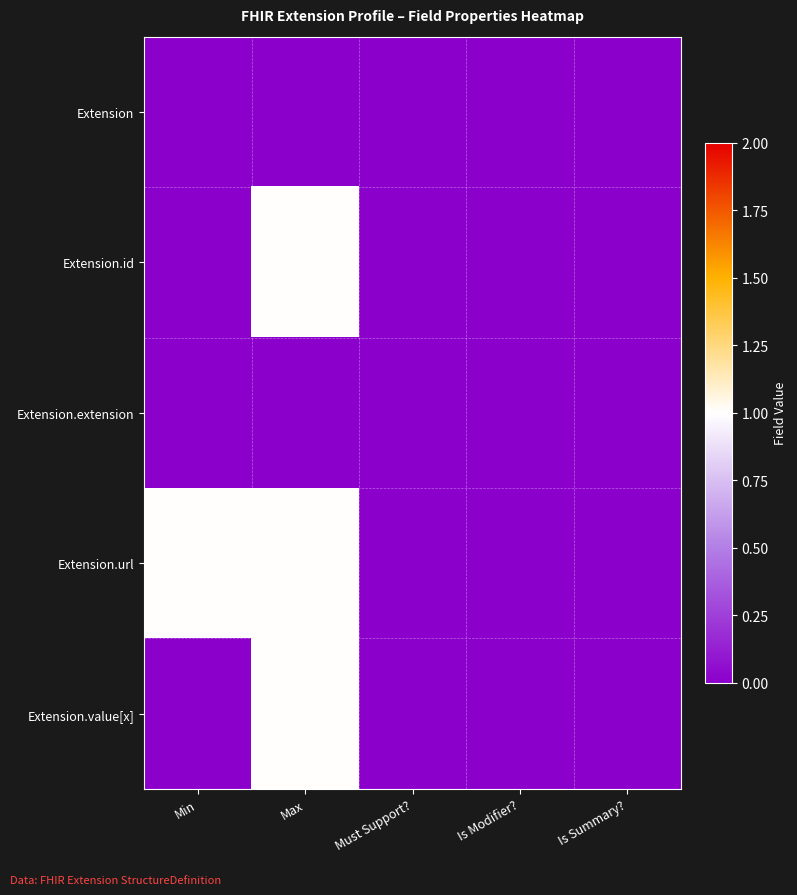

Which has a higher value, Max or Min?

Max